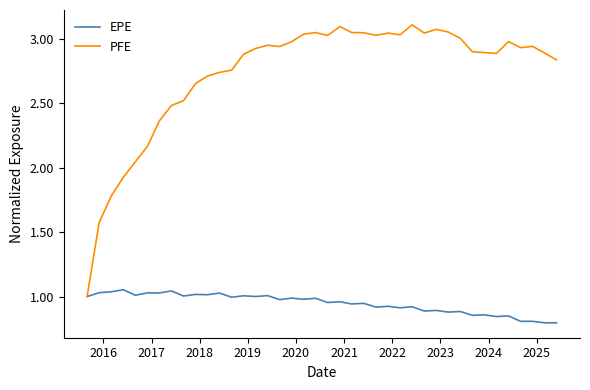

List the series in order of their overall mean, lowest first.

EPE, PFE